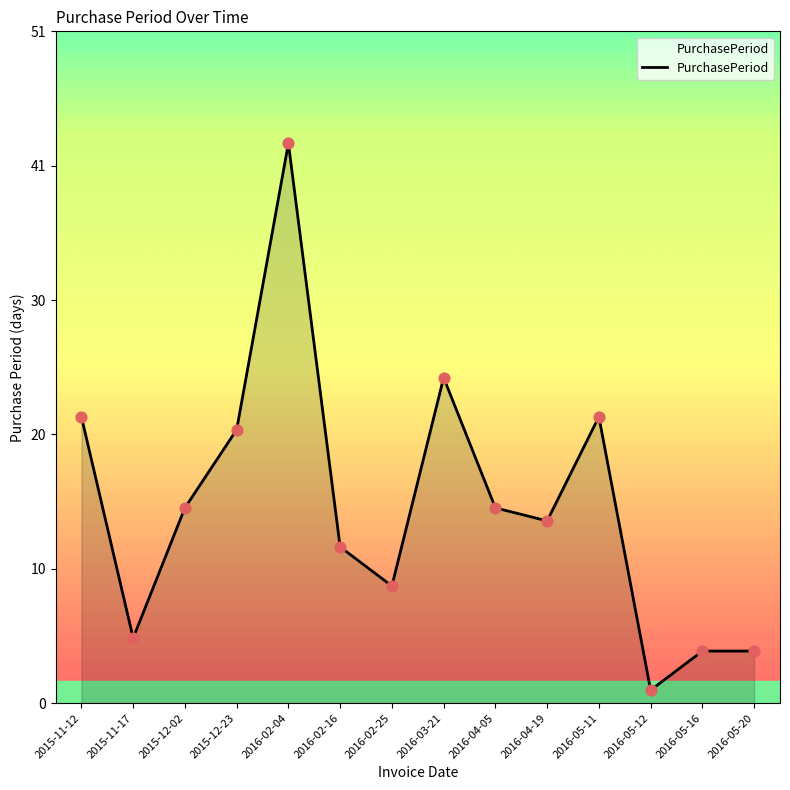

What is the change in value from 2016-02-16 to 2016-05-12?

-11